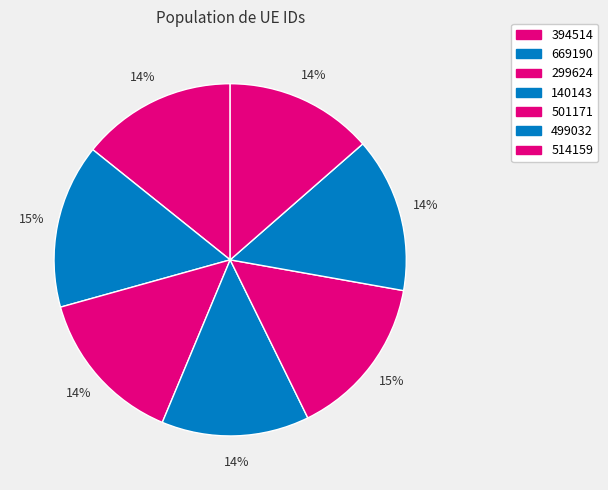

What is the change in value from 669190 to 501171?

-1.2